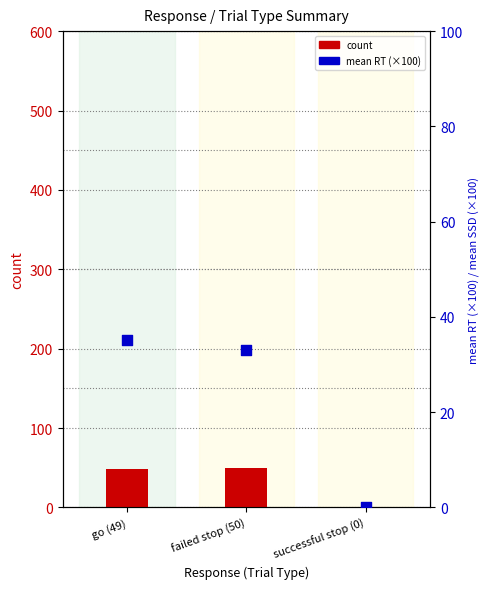

Which series reaches the maximum Y coordinate?

count